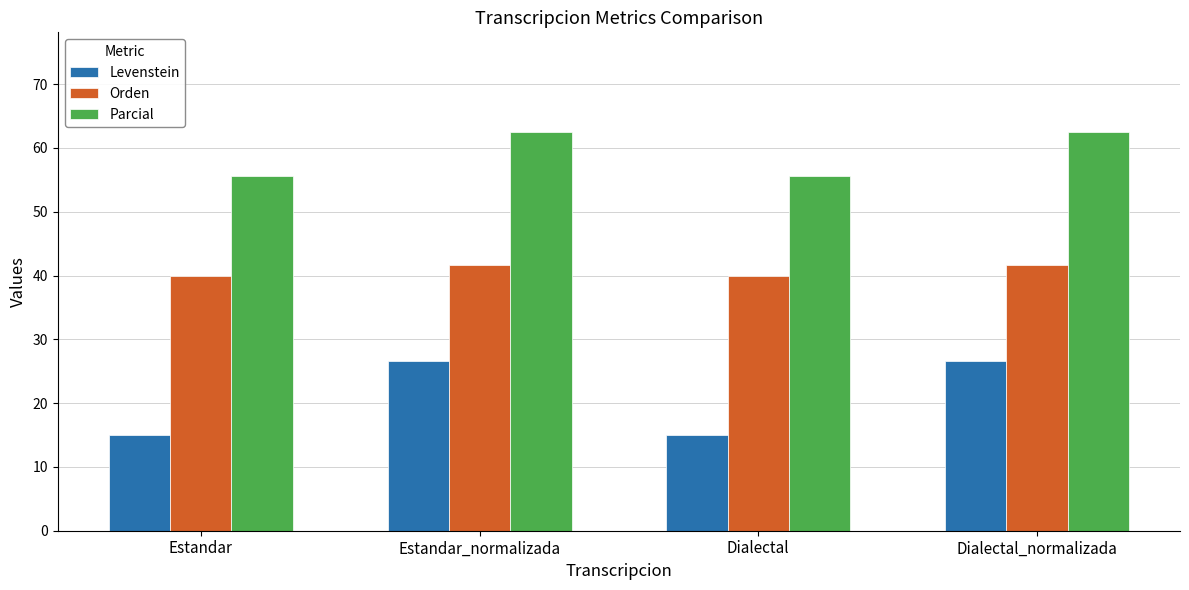

What is the average value of the Parcial series?

59.0